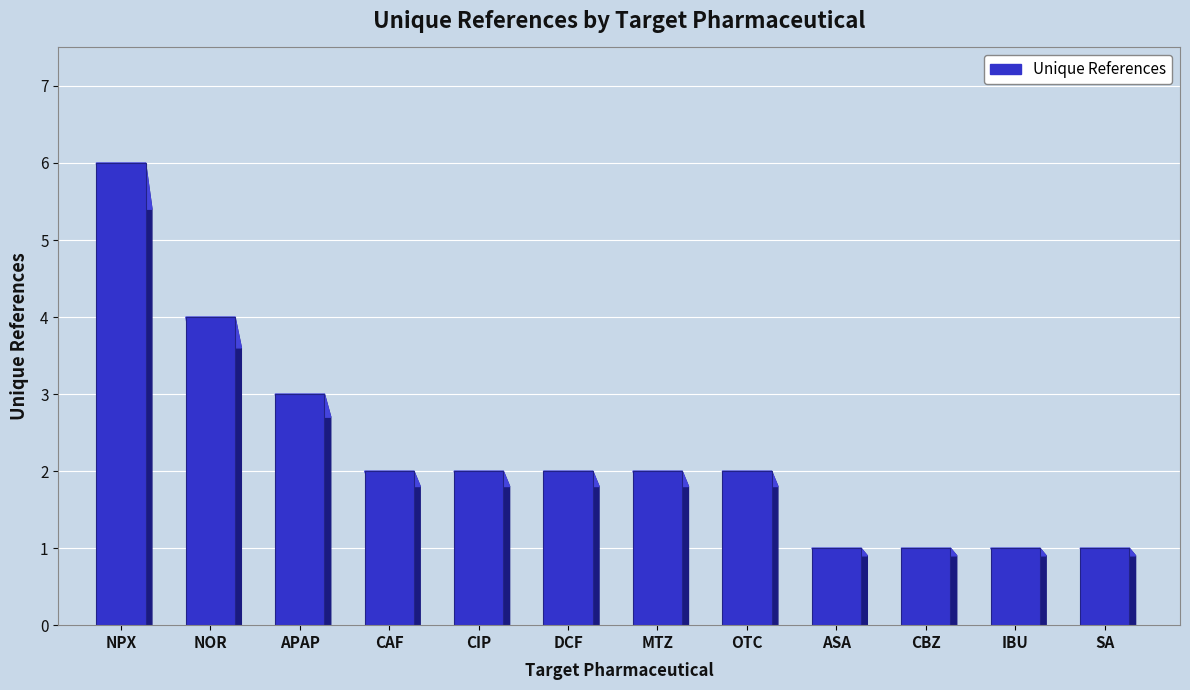

What is the smallest value displayed?

1